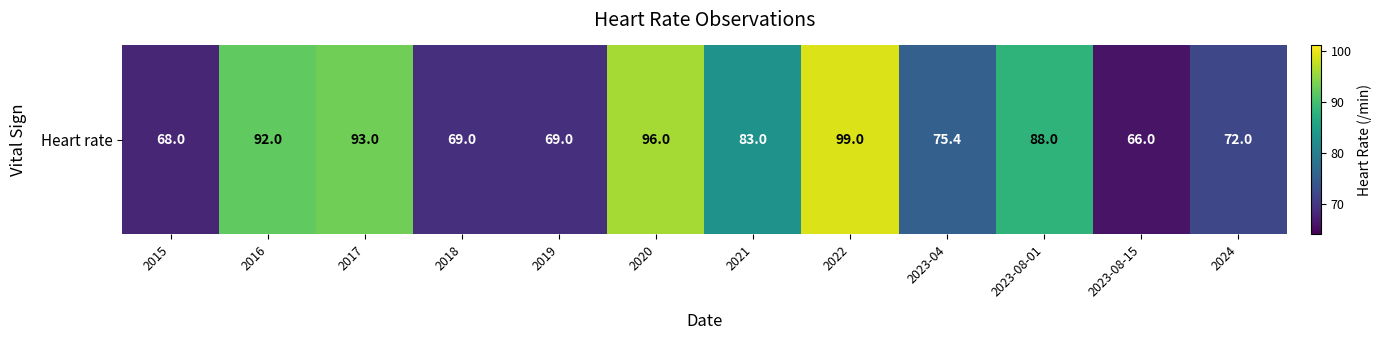

Rank the categories by value from lowest to highest.

2023-08-15, 2015, 2018, 2019, 2024, 2023-04, 2021, 2023-08-01, 2016, 2017, 2020, 2022